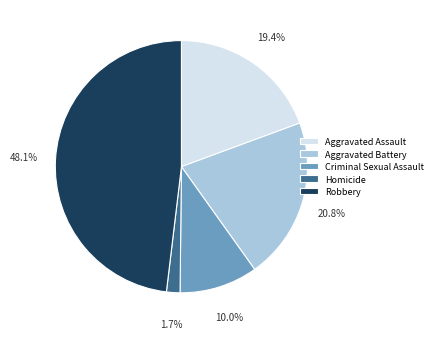

To the nearest percent, what is the combined percentage of Aggravated Assault and Homicide?

21%